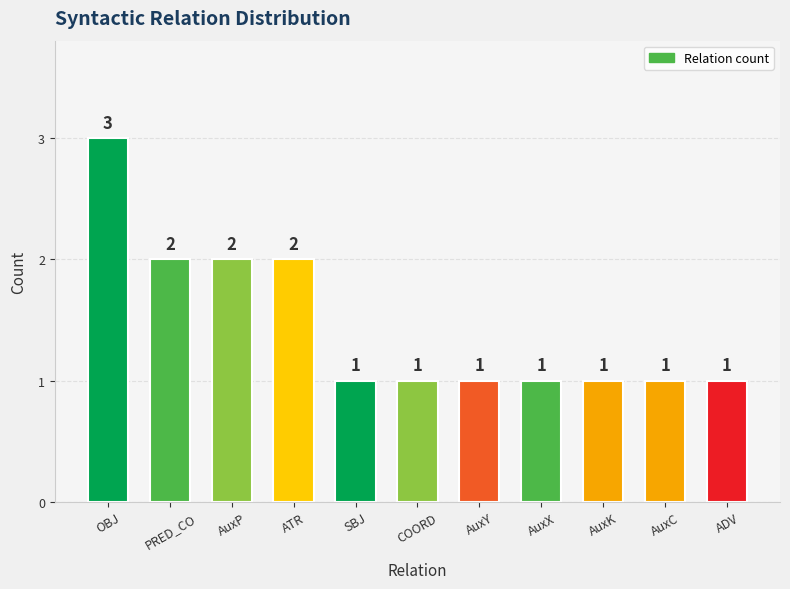

What is the label of the 7th bar from the left?

AuxY